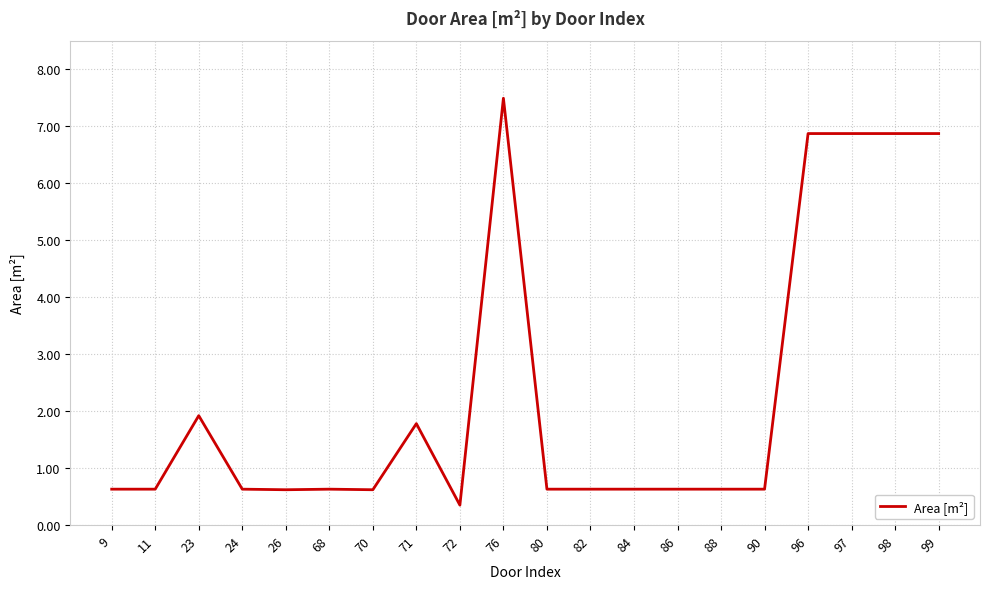

Is this an area chart (filled region under the line)?

No